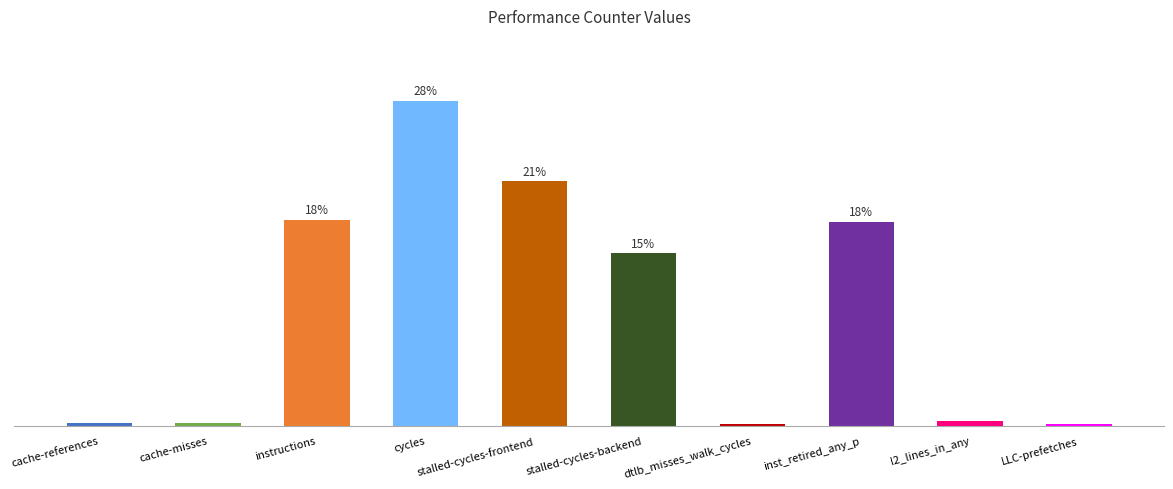

List the labels in order of value, smallest first.

LLC-prefetches, dtlb_misses_walk_cycles, cache-misses, cache-references, l2_lines_in_any, stalled-cycles-backend, inst_retired_any_p, instructions, stalled-cycles-frontend, cycles